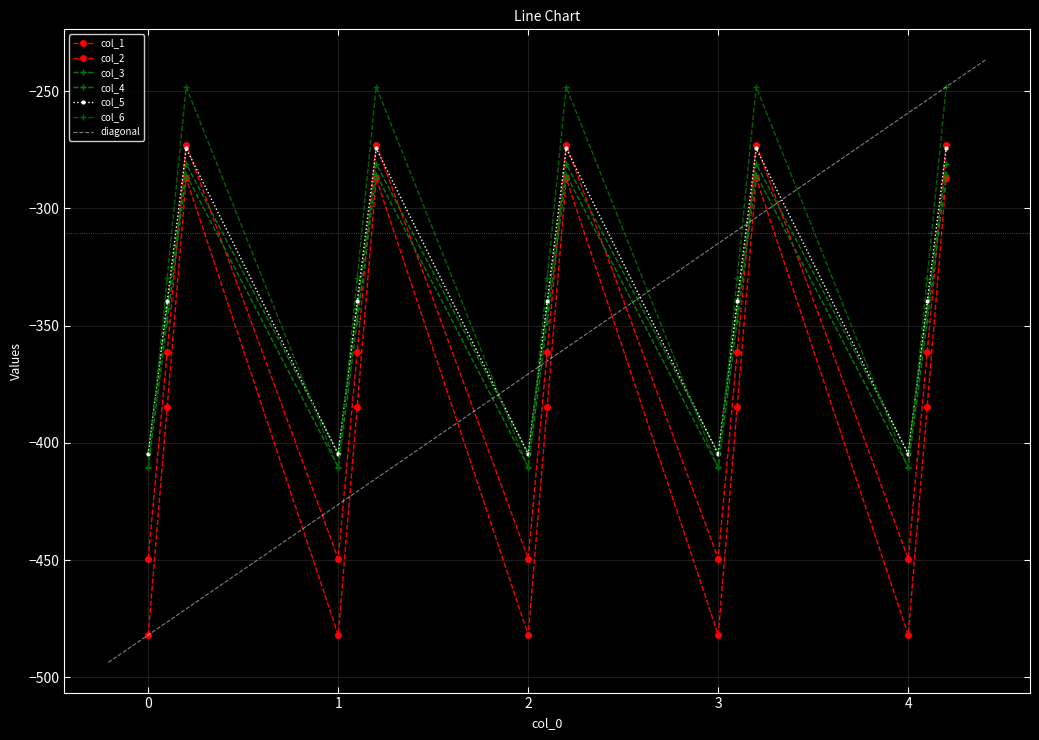

How many lines are shown in the chart?

6